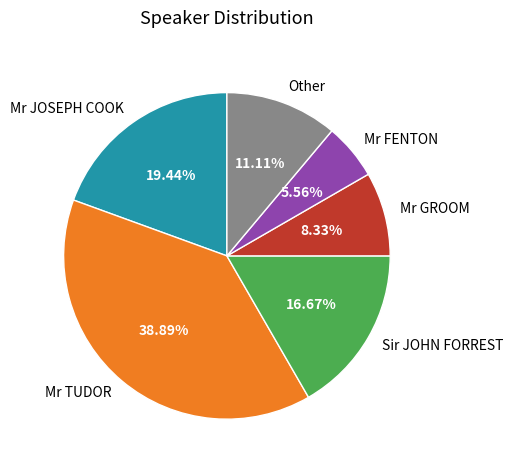

Which slice is the largest?

Mr TUDOR